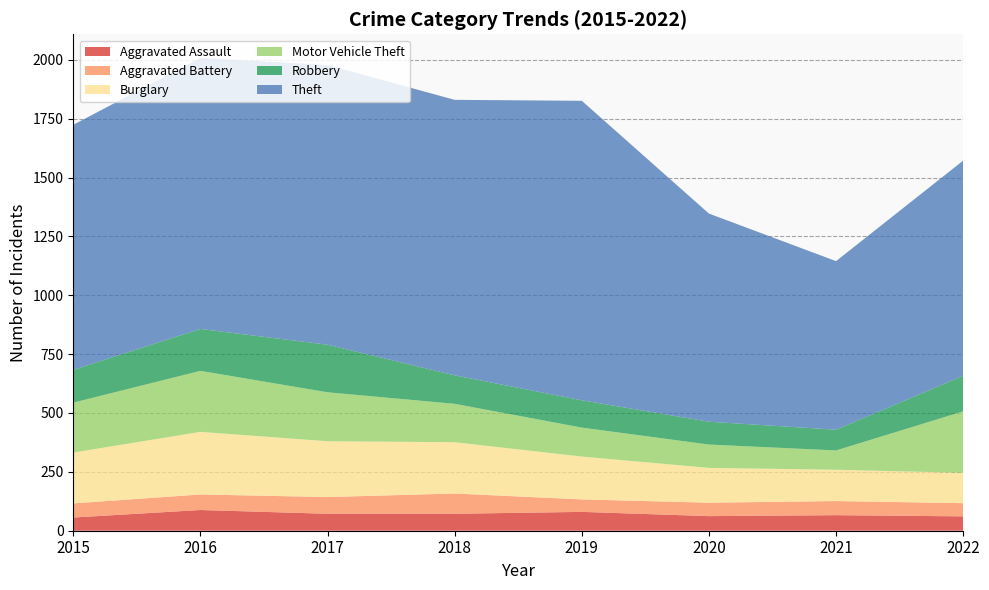

Reading left to right, extract all data points from this chart.

Aggravated Assault: 56	88	72	72	80	62	66	61
Aggravated Battery: 60	66	71	86	53	57	60	56
Burglary: 216	266	237	218	182	148	133	129
Motor Vehicle Theft: 212	259	208	163	123	99	82	261
Robbery: 139	178	202	121	116	97	88	151
Theft: 1041	1151	1188	1170	1272	884	716	914